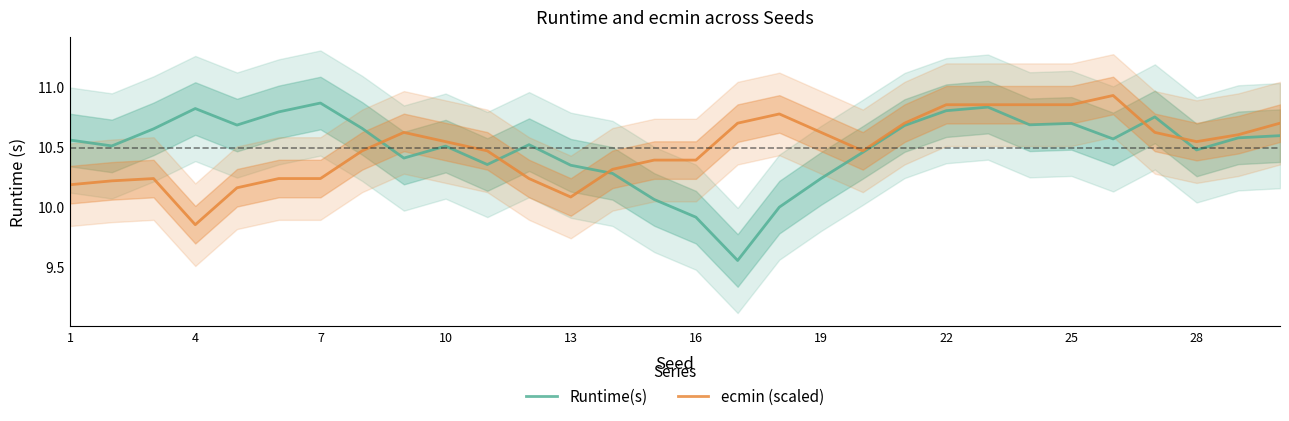

The value of ecmin (scaled) at 10 is 5.5. True or false?

False